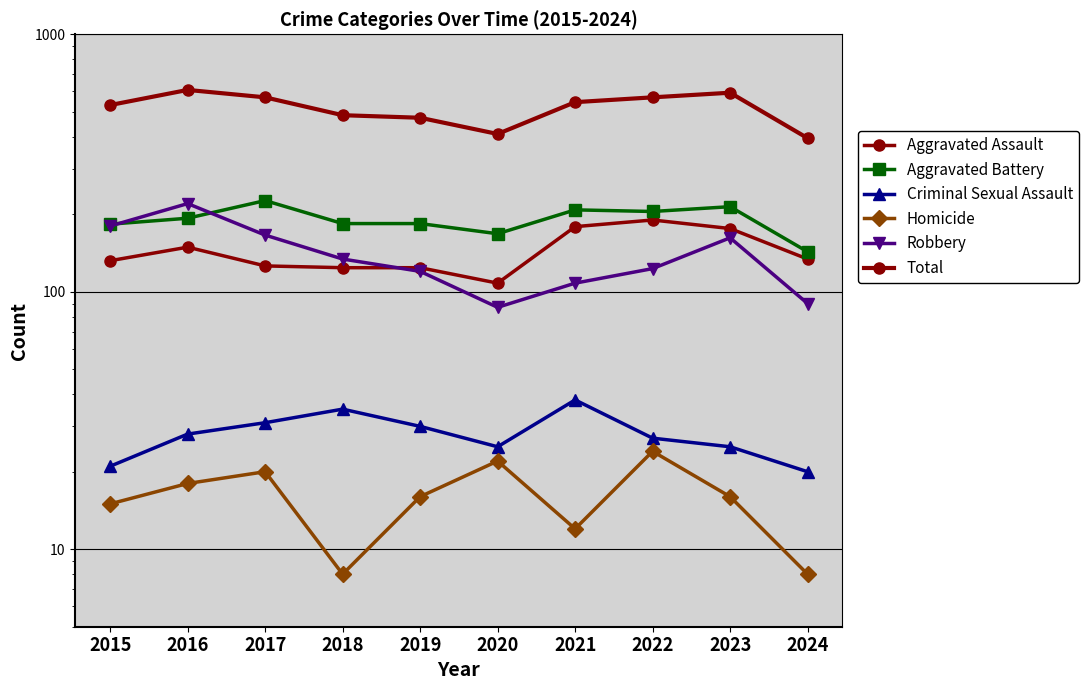

Reading right to left, transcribe all the data shown in this chart.

Aggravated Assault: 134	176	190	179	108	124	124	126	149	132
Aggravated Battery: 143	214	205	208	168	184	184	226	193	183
Criminal Sexual Assault: 20	25	27	38	25	30	35	31	28	21
Homicide: 8	16	24	12	22	16	8	20	18	15
Robbery: 90	162	123	108	87	120	134	166	220	180
Total: 395	593	569	545	410	474	485	569	608	531